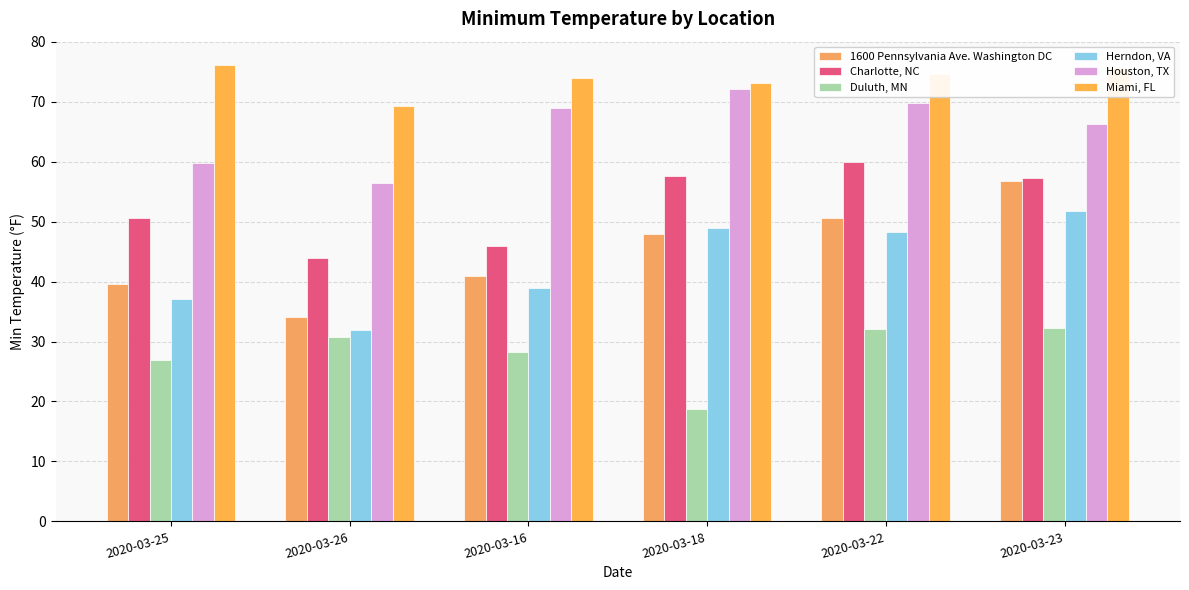

How many data points in Charlotte, NC are less than 57?

3